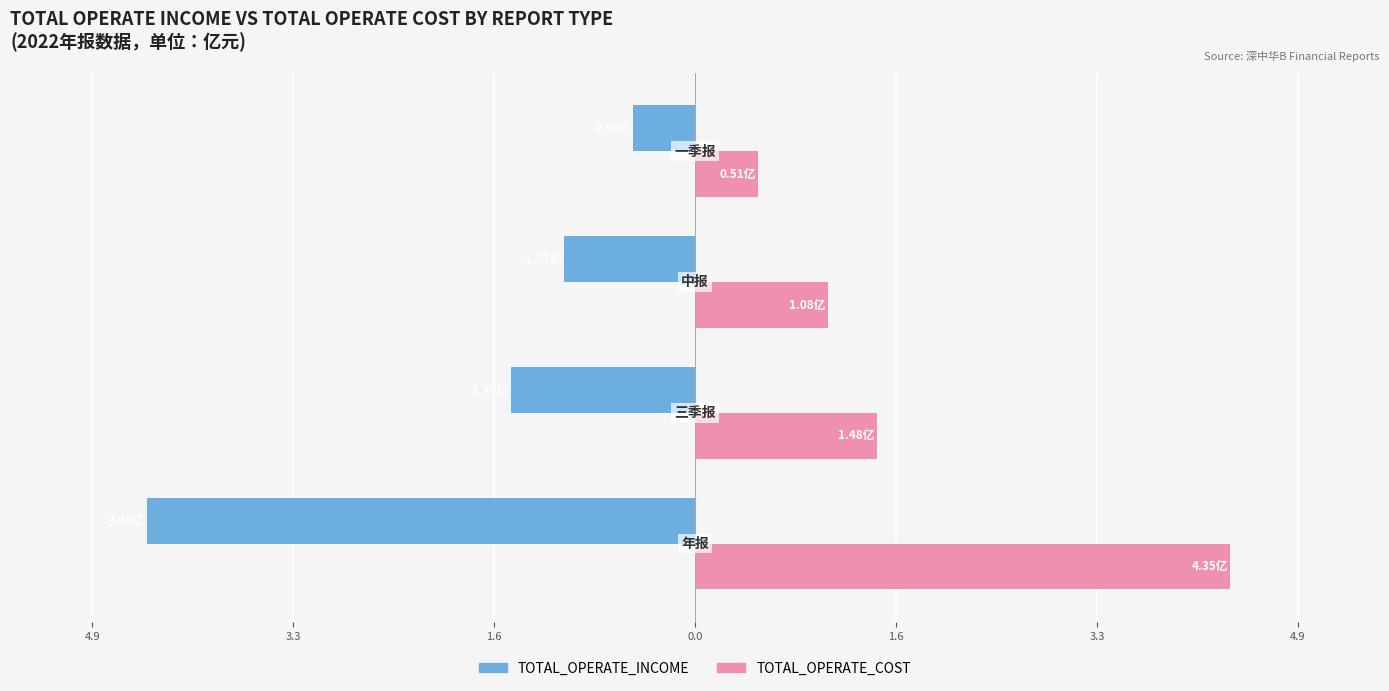

What are all the series names shown in the legend?

TOTAL_OPERATE_INCOME, TOTAL_OPERATE_COST